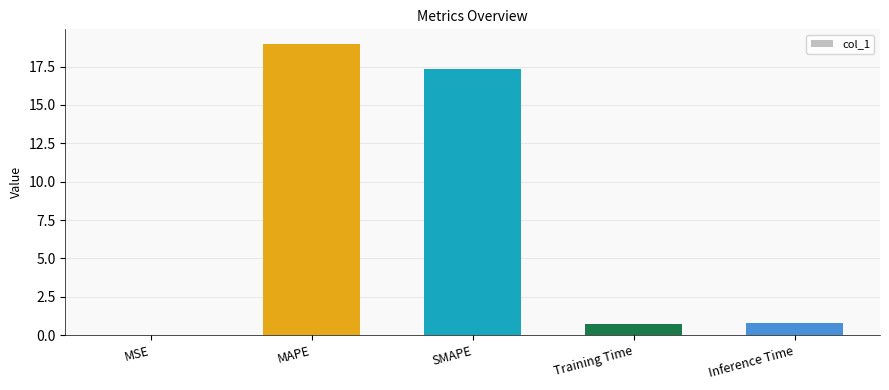

What is the change in value from MSE to Training Time?

+0.7